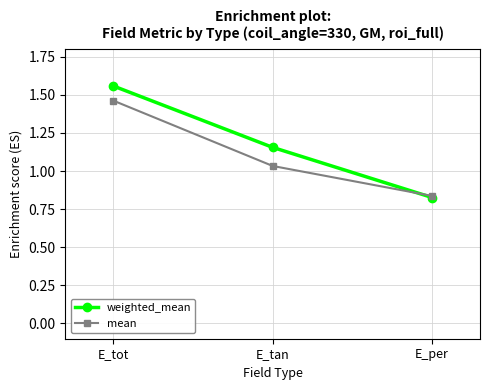

What are all the series names shown in the legend?

weighted_mean, mean